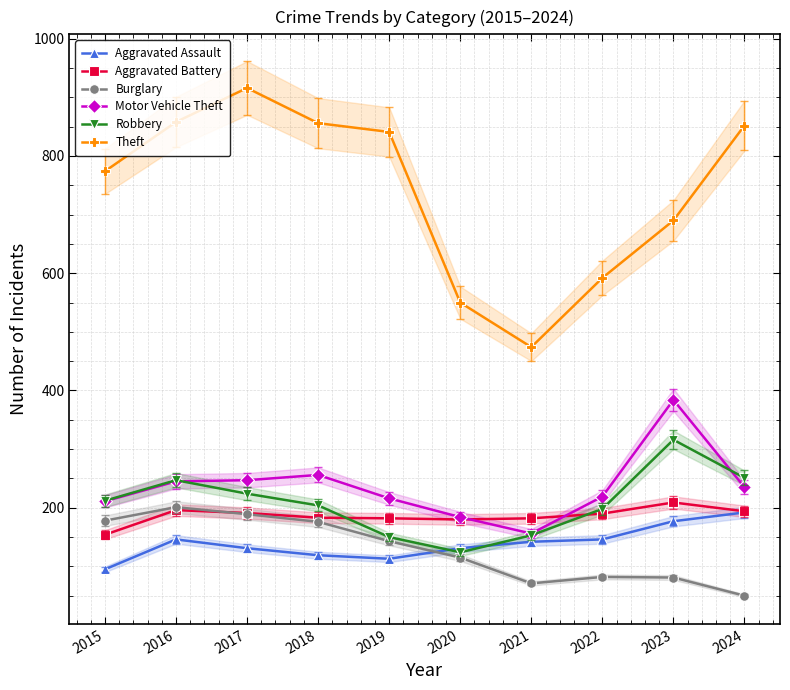

Which category has the highest value in the Aggravated Assault series?

2024